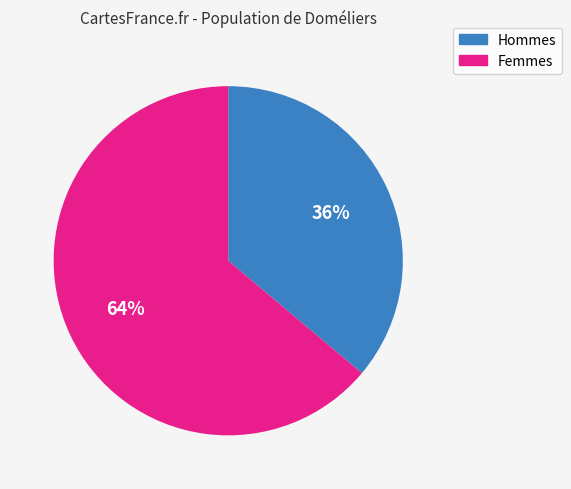

Count the number of slices in the pie.

2